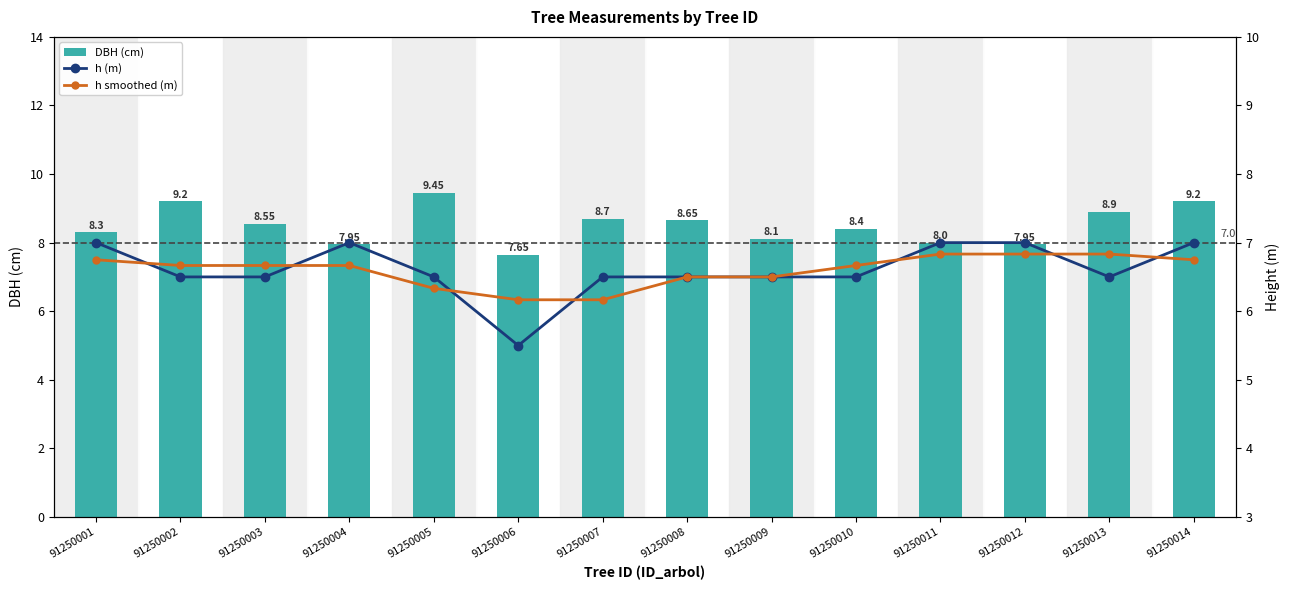

Which category has the lowest value across all series?

91250006